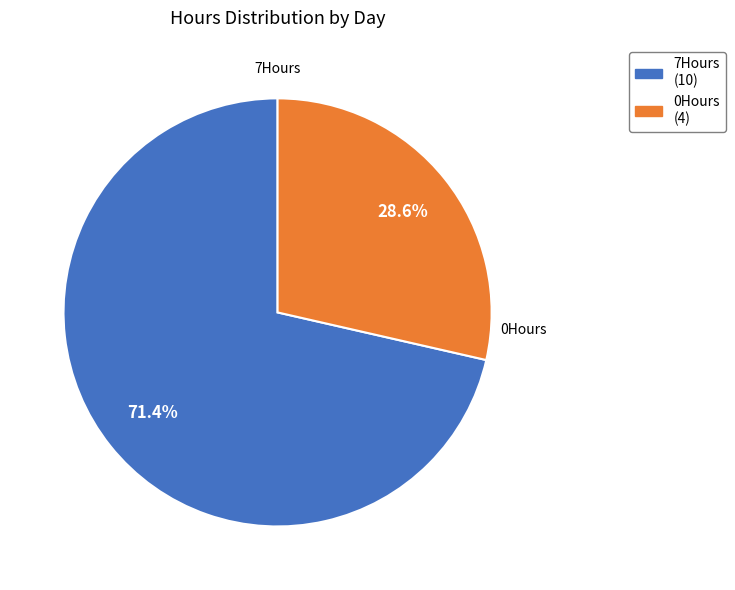

To the nearest percent, what percentage of the pie is 0Hours?

29%